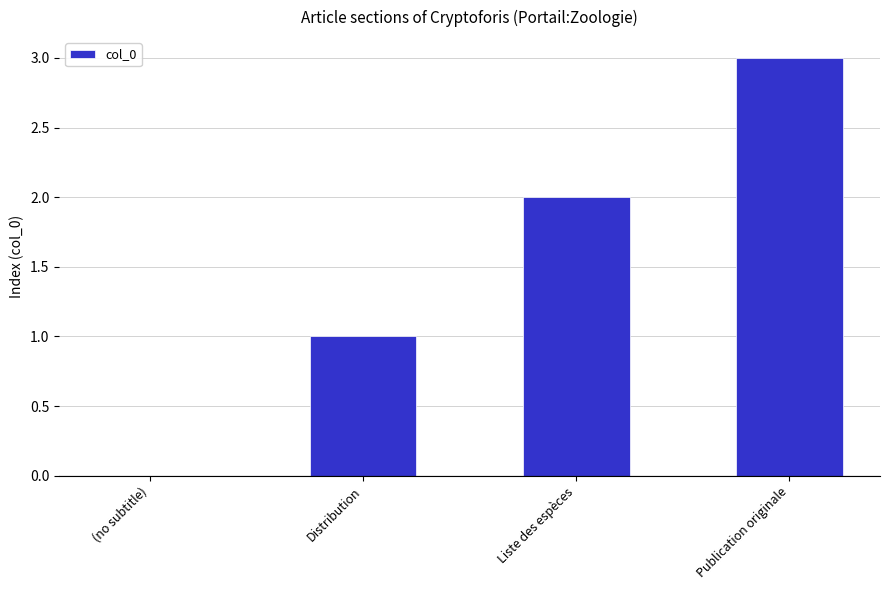

Reading left to right, list all the values displayed in this chart.

(no subtitle)=0	Distribution=1	Liste des espèces=2	Publication originale=3